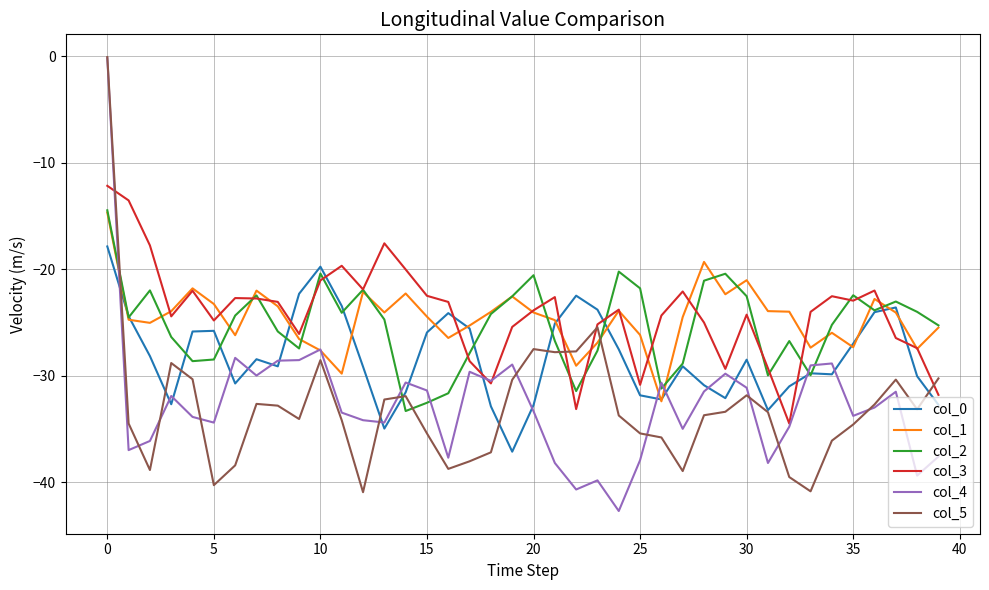

Which series ends up on top after the final intersection of col_3 and col_4?

col_3